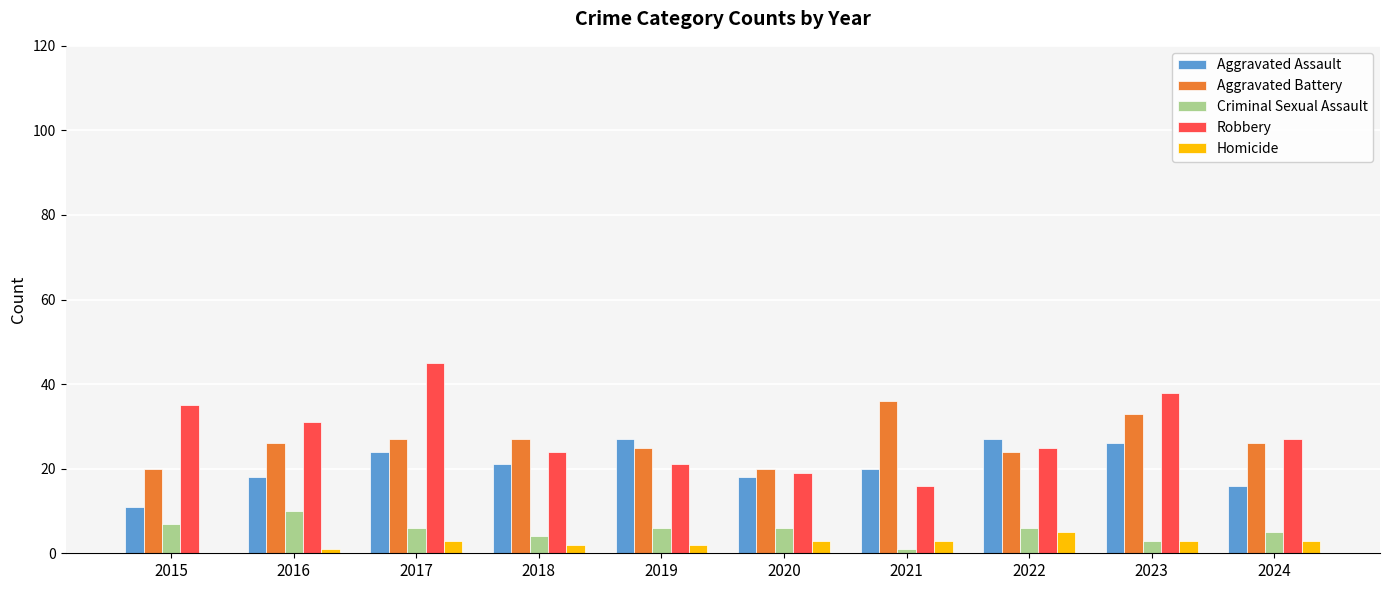

Are the bars grouped side by side (vs. stacked)?

Yes